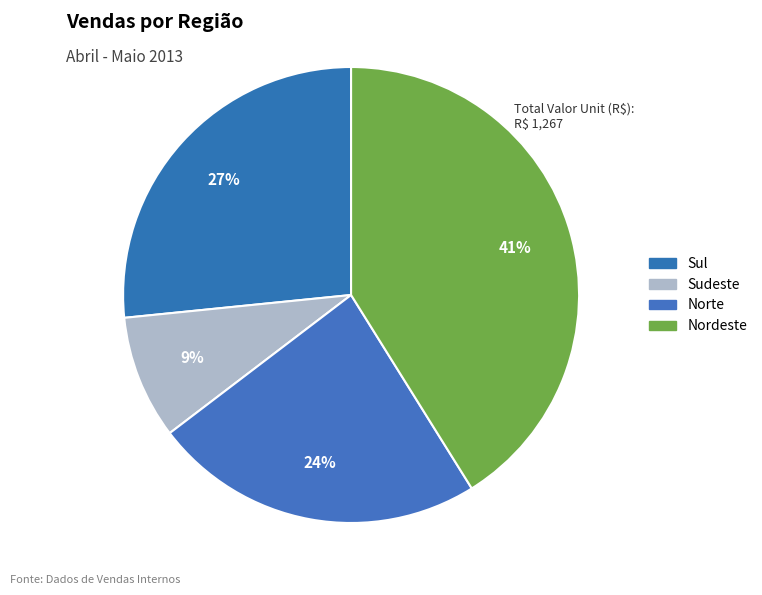

Which category has the smallest portion of the pie?

Sudeste